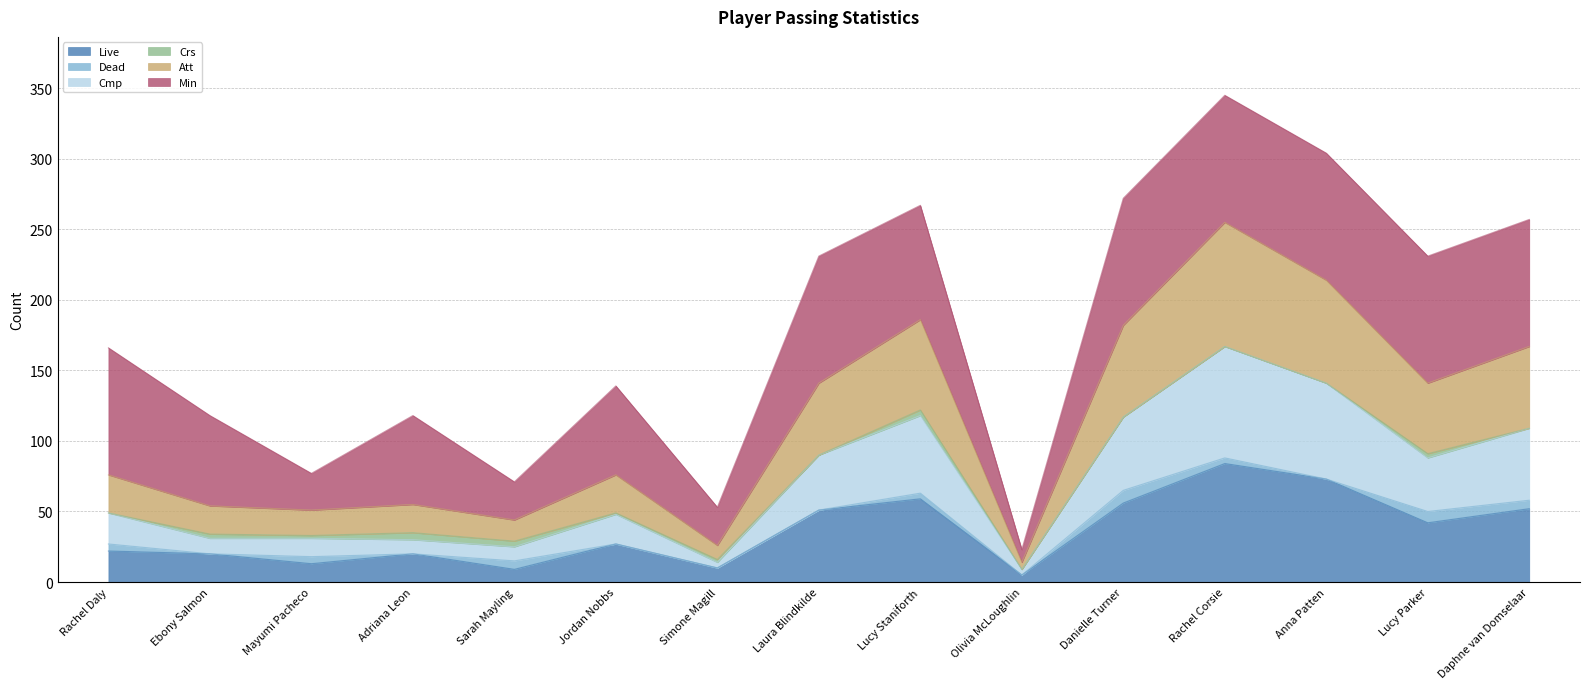

How many data points does each series have?

15